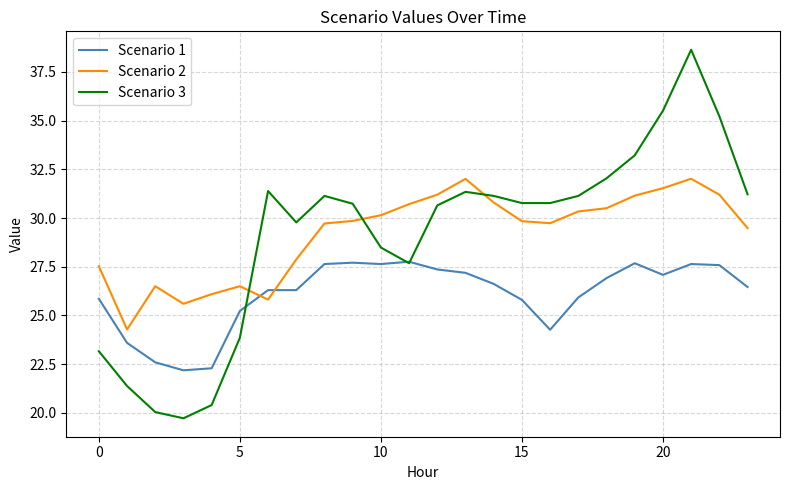

What is the minimum value shown in the chart?

19.7